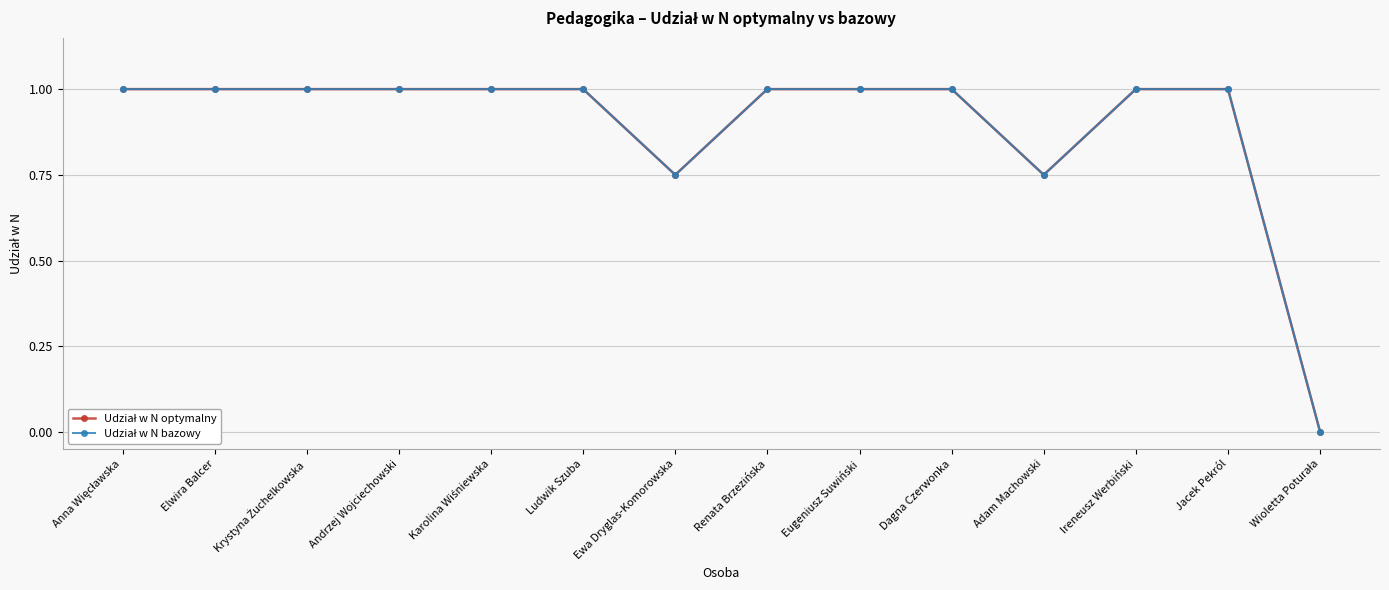

What position from the right is Ewa Dryglas-Komorowska?

8